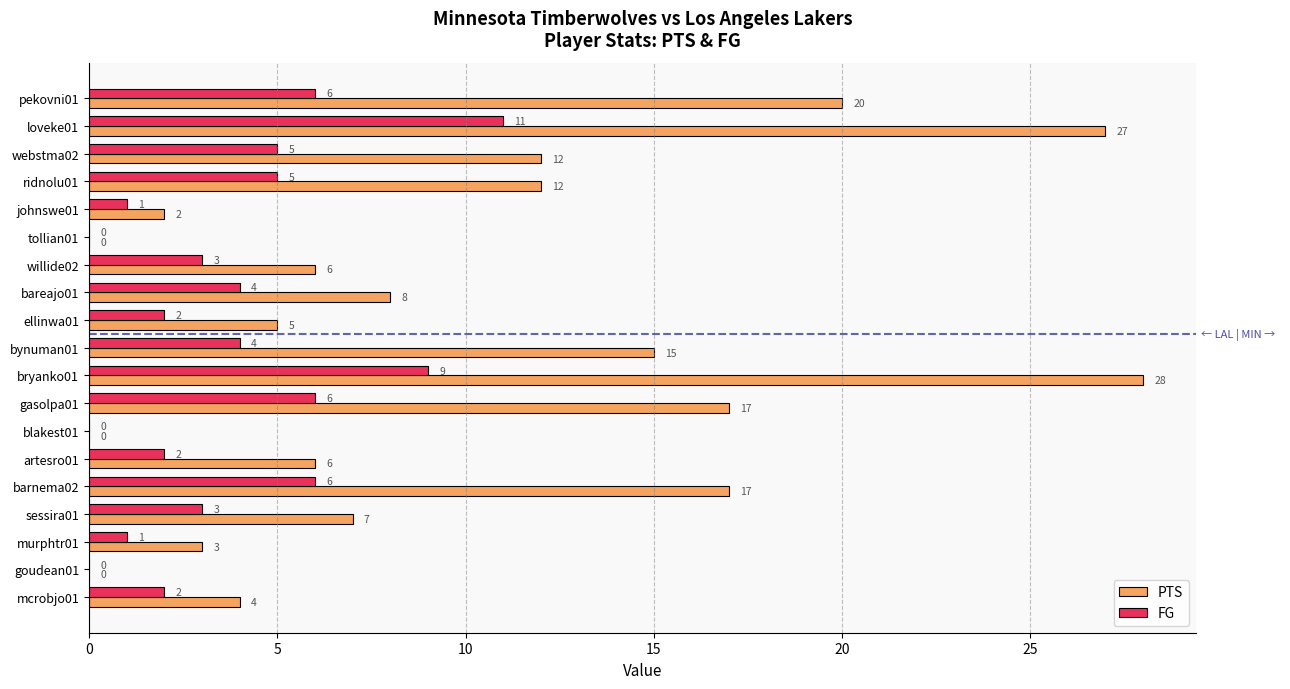

Which series changed the most between pekovni01 and murphtr01?

PTS